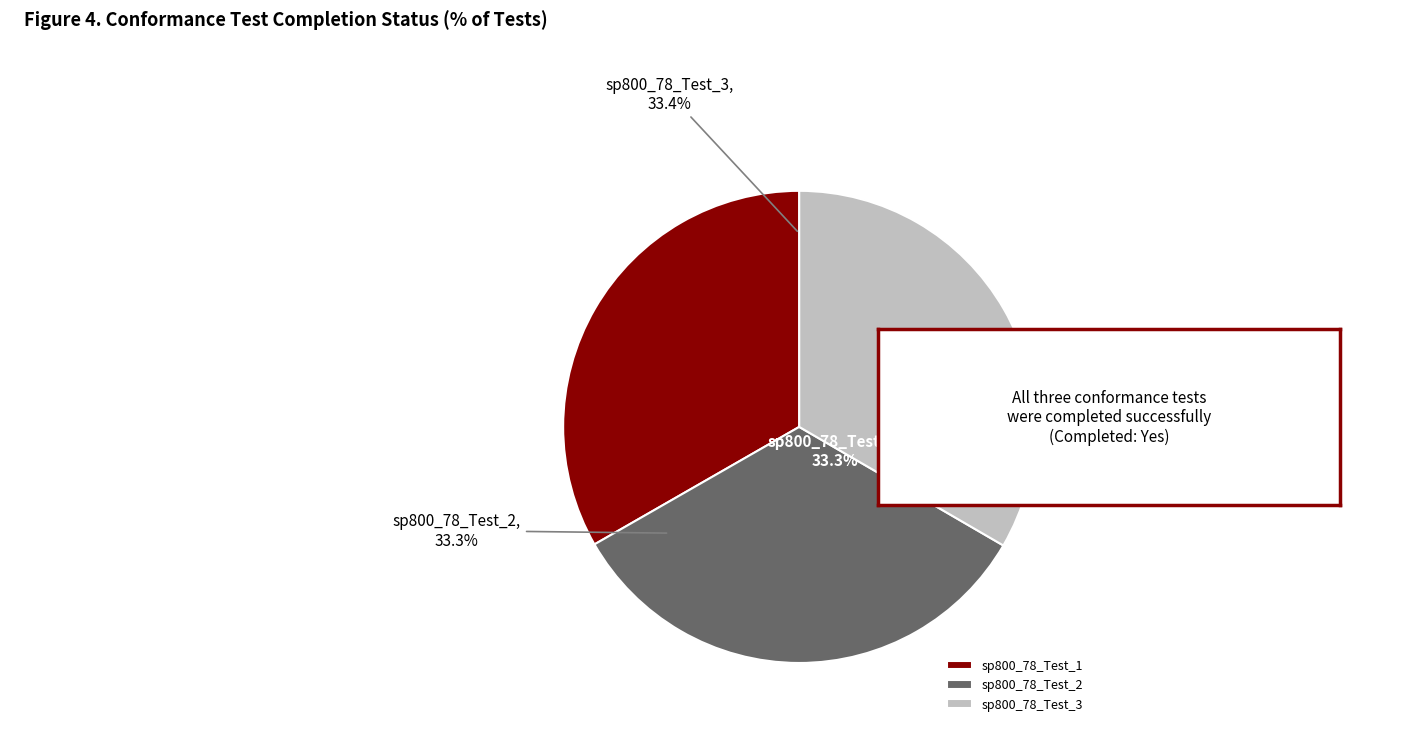

Combined, do sp800_78_Test_3 and sp800_78_Test_2 account for over 50%?

Yes